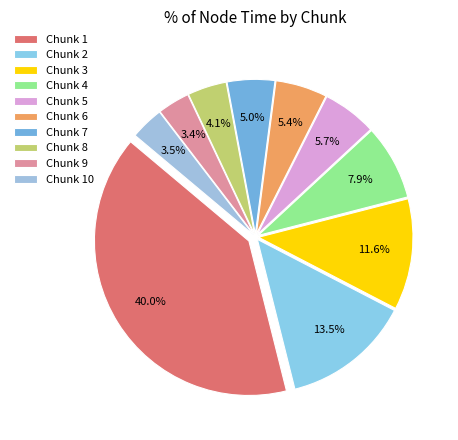

To the nearest percent, what percentage of the pie is Chunk 1?

40%